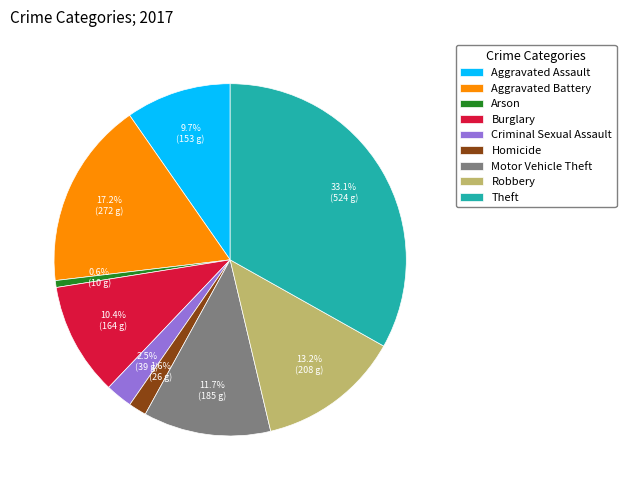

How much of the chart is everything except Motor Vehicle Theft?

88.3%